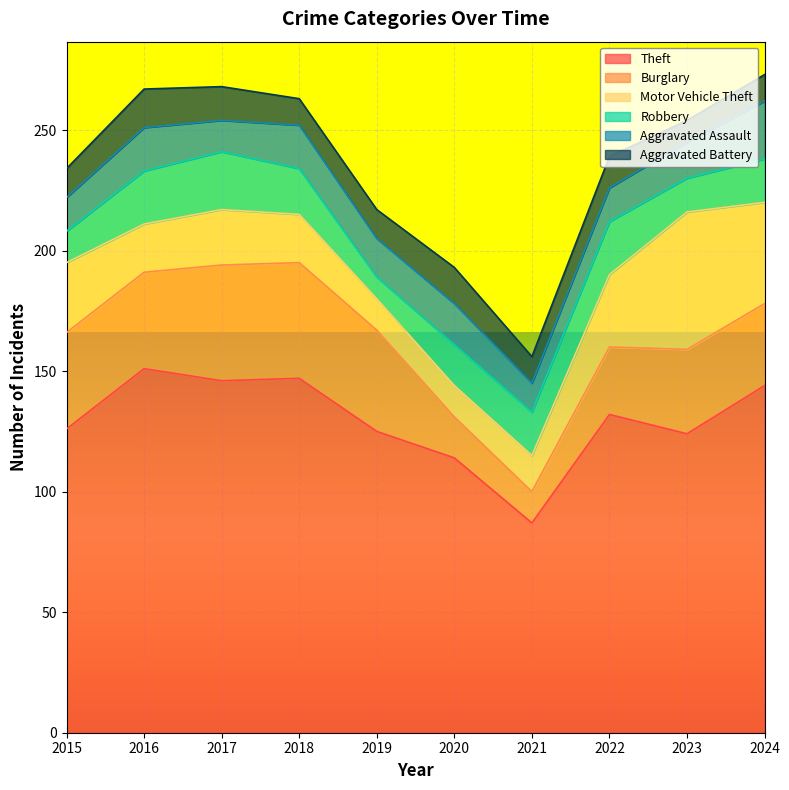

At 2015, list the series in order from largest to smallest.

Theft, Burglary, Motor Vehicle Theft, Aggravated Assault, Robbery, Aggravated Battery